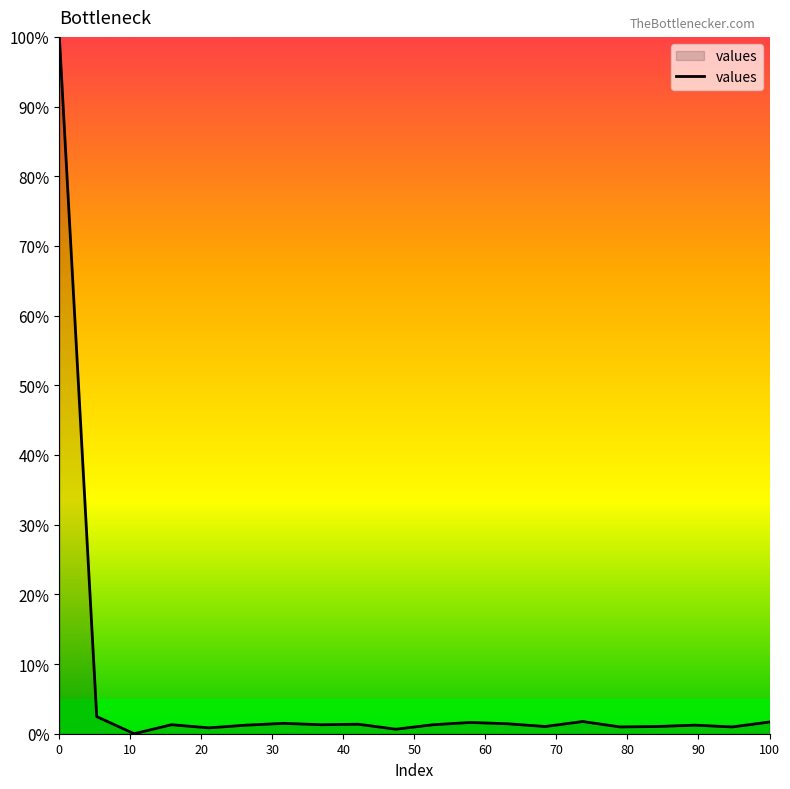

What is the difference between the maximum and minimum values?

100.0